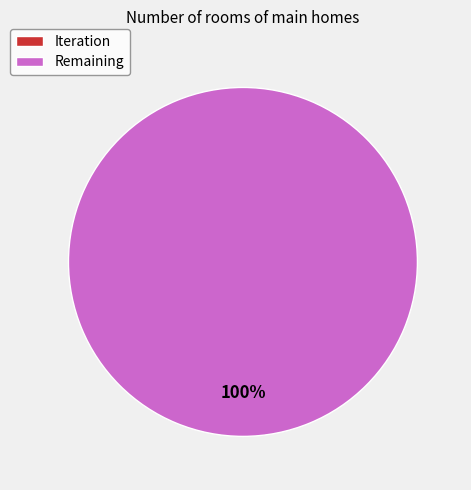

Which category has the biggest portion of the pie?

Remaining